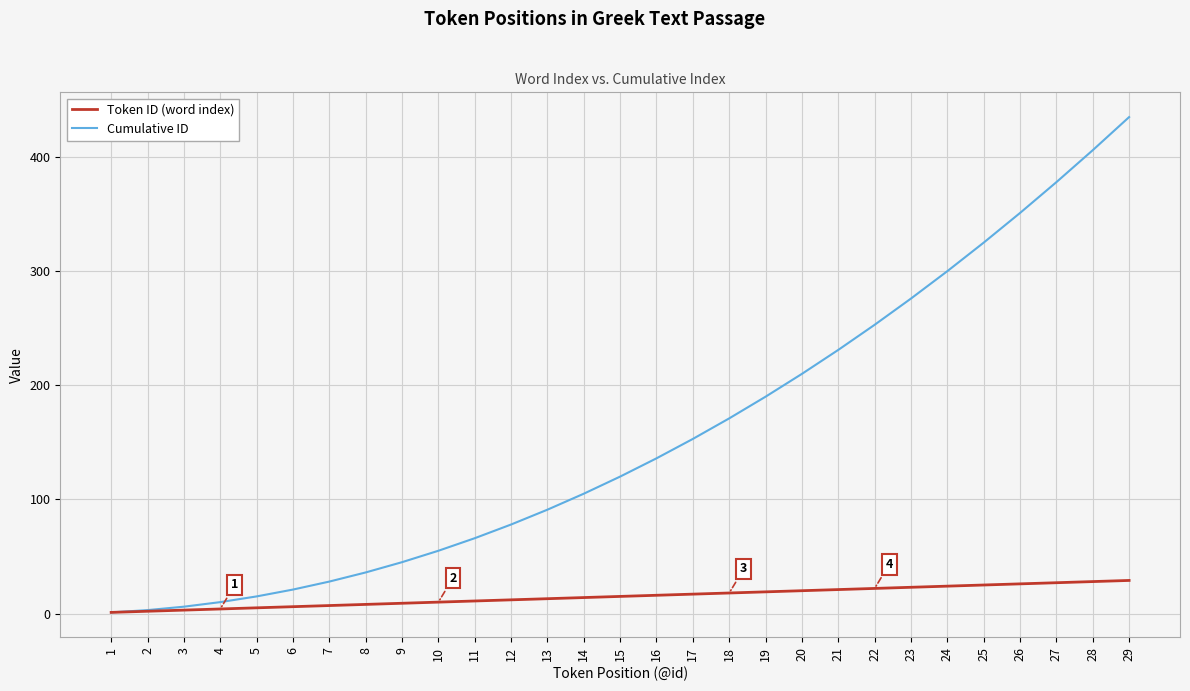

Between 9 and 26, which series saw the biggest shift?

Cumulative ID